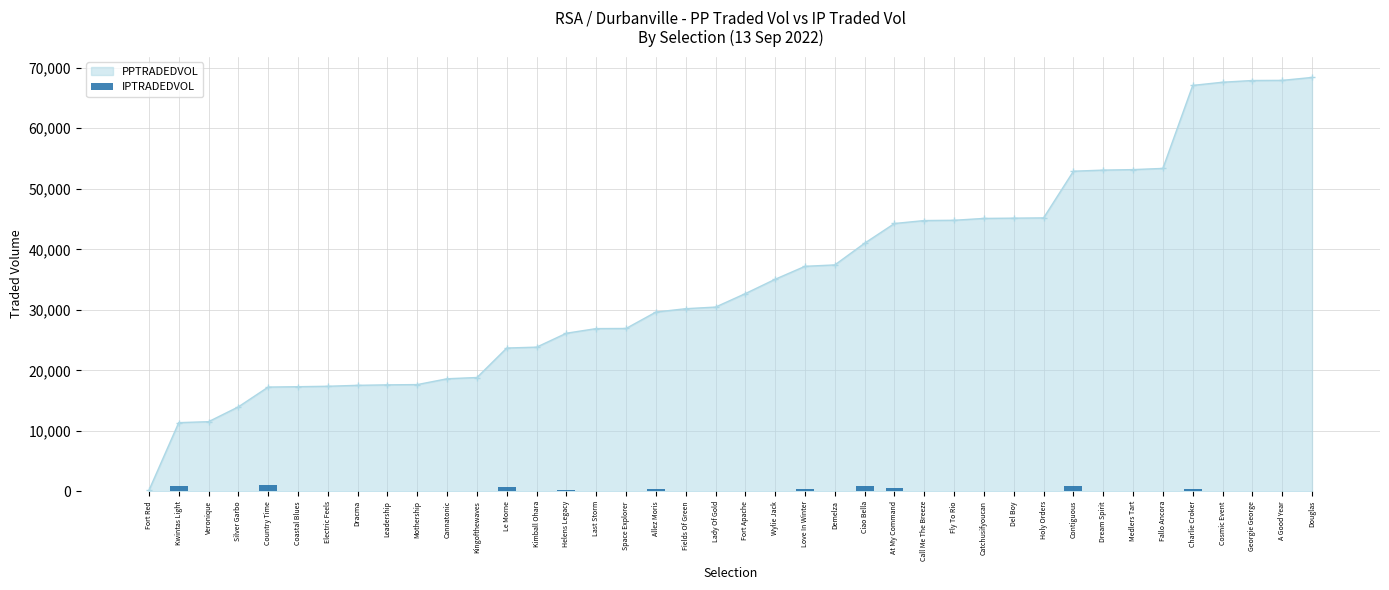

What position from the left is Catchusifyoucan?

29